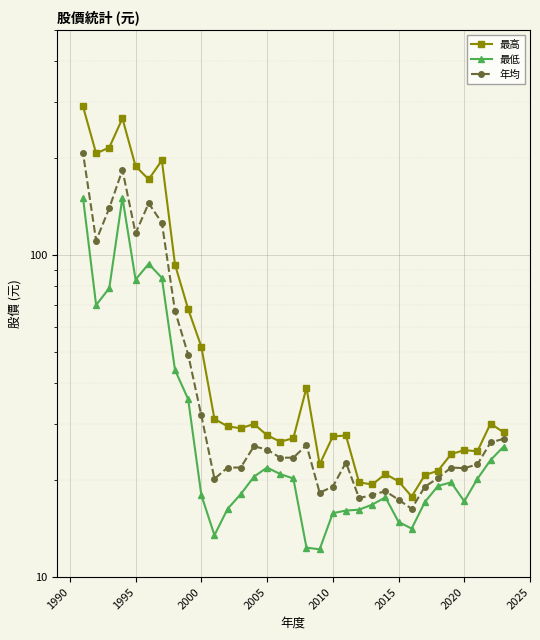

What is the maximum value shown in the chart?

290.0